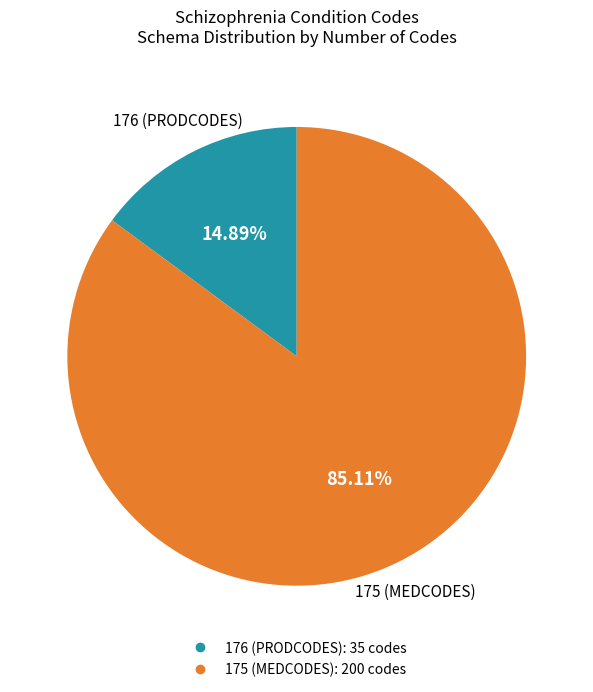

The 176 (PRODCODES) slice represents 15% of the pie. True or false?

True